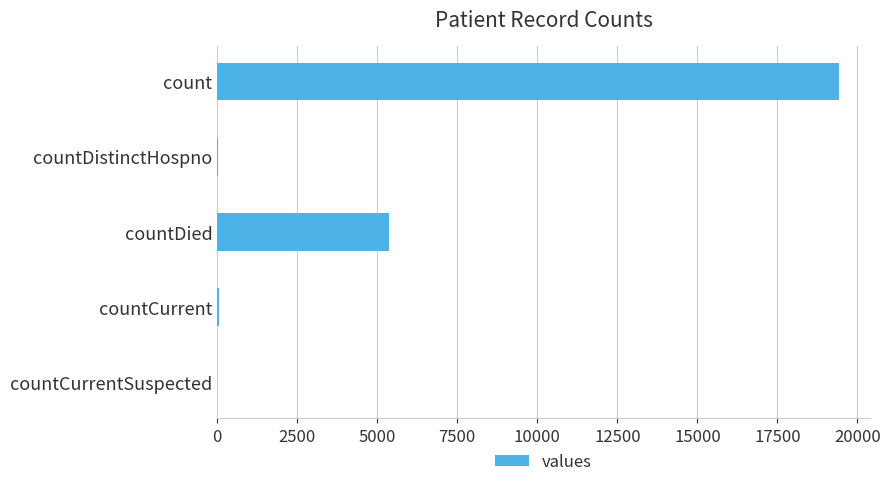

At which category does the chart reach its peak across all series?

count